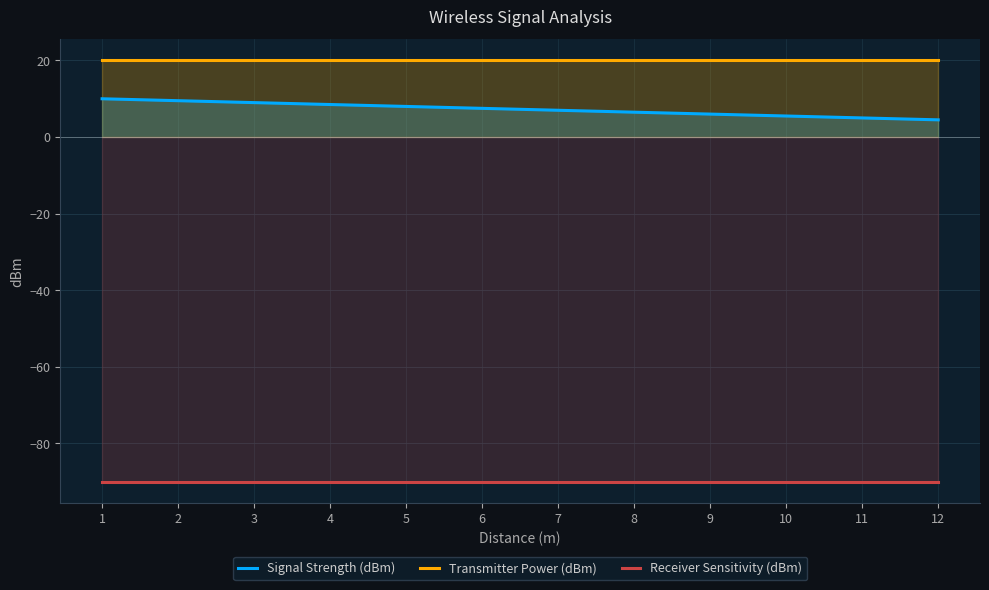

Reading right to left, what are all the values shown in this chart?

Signal Strength (dBm): 4.5	5.0	5.5	6.0	6.5	7.0	7.5	8.0	8.5	9.0	9.5	10.0
Transmitter Power (dBm): 20.0	20.0	20.0	20.0	20.0	20.0	20.0	20.0	20.0	20.0	20.0	20.0
Receiver Sensitivity (dBm): -90.0	-90.0	-90.0	-90.0	-90.0	-90.0	-90.0	-90.0	-90.0	-90.0	-90.0	-90.0